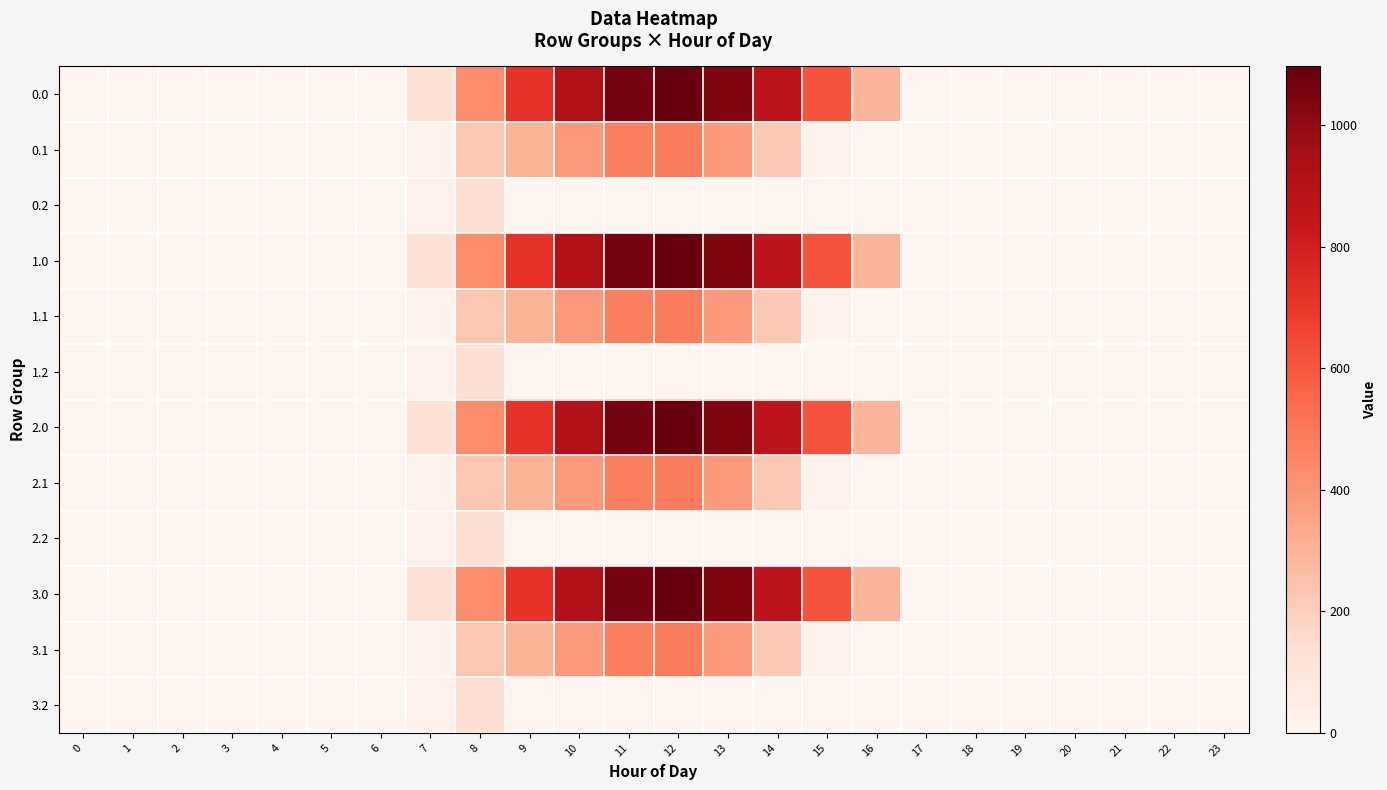

How many data points does each series have?

24